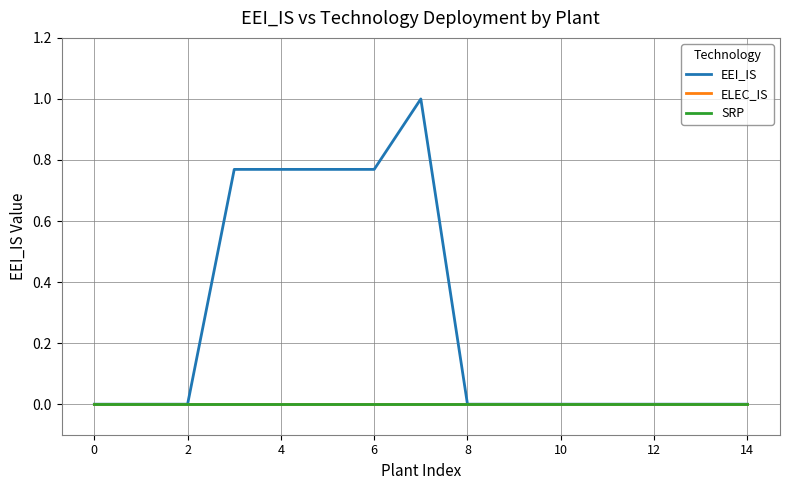

Reading right to left, transcribe all the data shown in this chart.

EEI_IS: 0.0	0.0	0.0	0.0	0.0	0.0	0.0	1.0	0.8	0.8	0.8	0.8	0.0	0.0	0.0
ELEC_IS: 0.0	0.0	0.0	0.0	0.0	0.0	0.0	0.0	0.0	0.0	0.0	0.0	0.0	0.0	0.0
SRP: 0.0	0.0	0.0	0.0	0.0	0.0	0.0	0.0	0.0	0.0	0.0	0.0	0.0	0.0	0.0